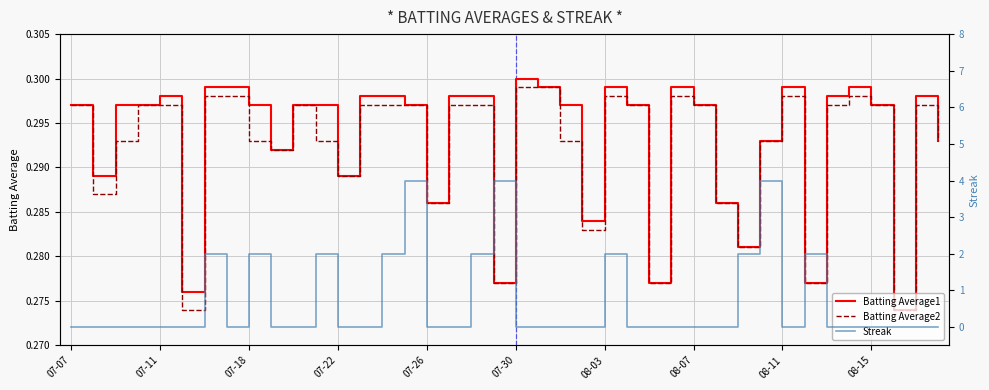

True or false: Batting Average2 has a value of 0.5 at 08-07.

False